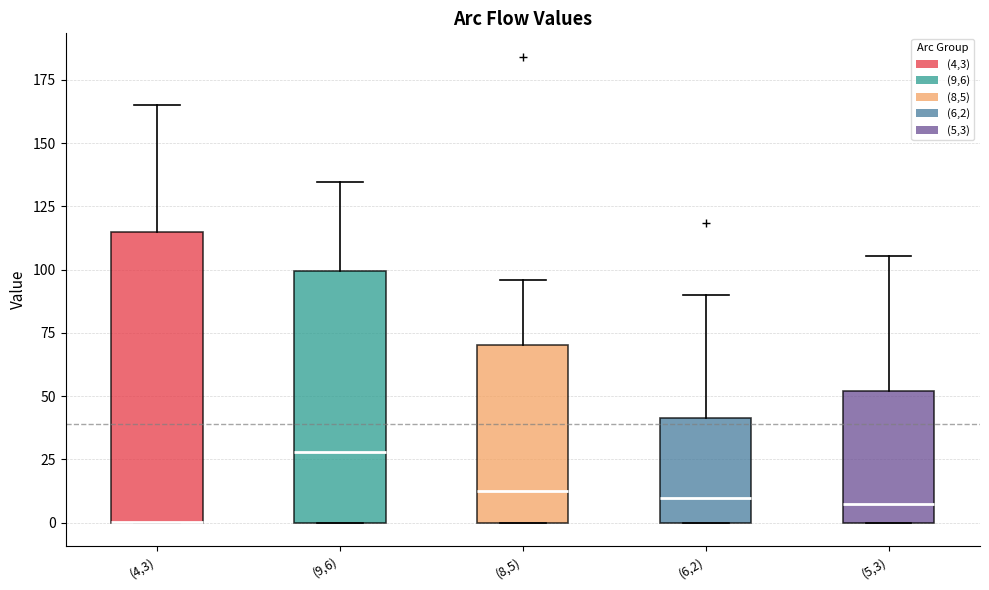

Reading left to right, transcribe this box plot: for each box, give where its median line is, the range the box spans, and where its two whiskers end, as read against the y-axis. The values are not printed on the chart, so give them approximately, as read against the axis.

(4,3): median 0 (drawn on the box's lower edge), box 0 to 115, whiskers 0 to 165
(9,6): median 30, box 0 to 100, whiskers 0 to 135
(8,5): median 15, box 0 to 70, whiskers 0 to 95
(6,2): median 10, box 0 to 40, whiskers 0 to 90
(5,3): median 5, box 0 to 50, whiskers 0 to 105